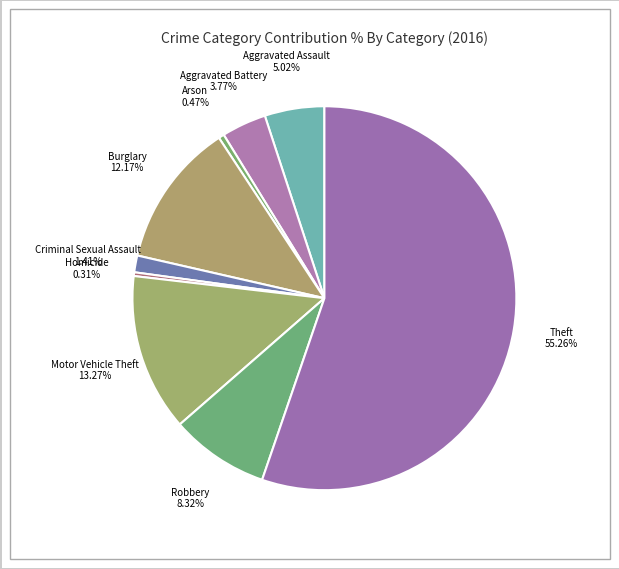

How many segments does this pie chart have?

9